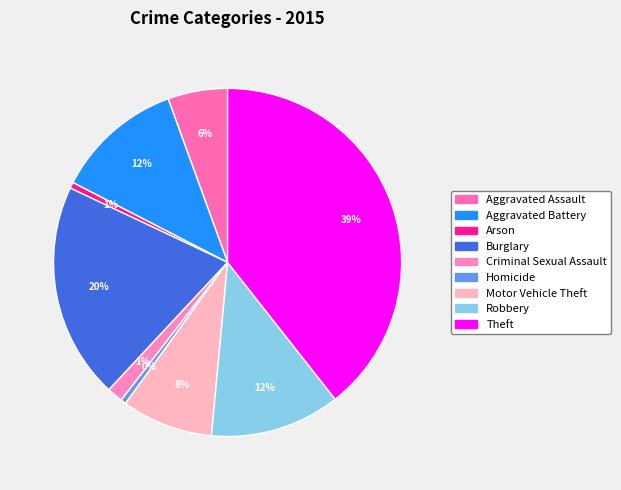

How many slices are in this pie chart?

9